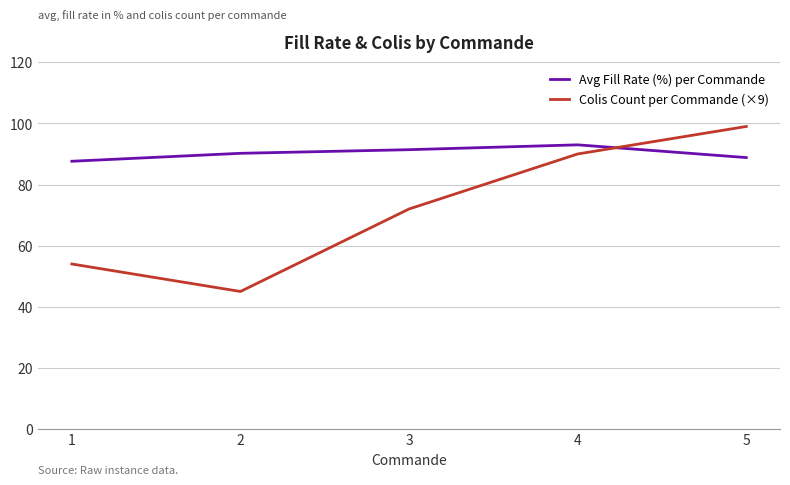

What is the total value across all series at 4?

183.0